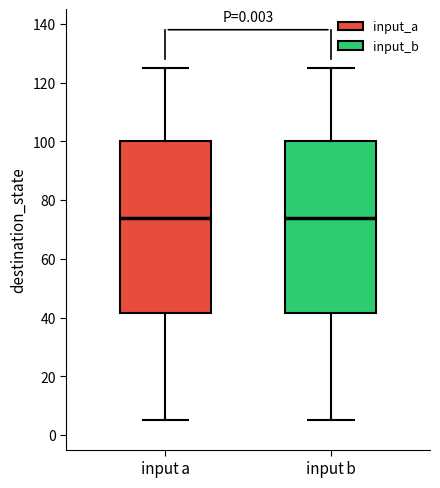

Reading left to right, transcribe this box plot: for each box, give where its median line is, the range the box spans, and where its two whiskers end, as read against the y-axis. The values are not printed on the chart, so give them approximately, as read against the axis.

input a: median 74, box 42 to 100, whiskers 6 to 126
input b: median 74, box 42 to 100, whiskers 6 to 126